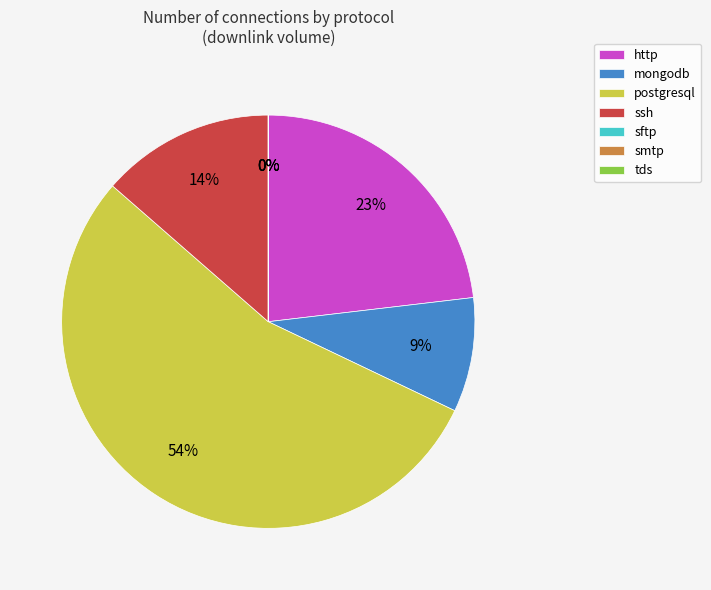

To the nearest percent, what is the average slice percentage?

14%